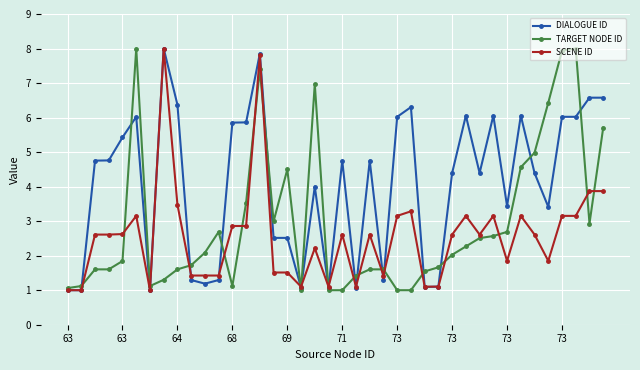

Rank the series by their average value, from lowest to highest.

SCENE ID, TARGET NODE ID, DIALOGUE ID